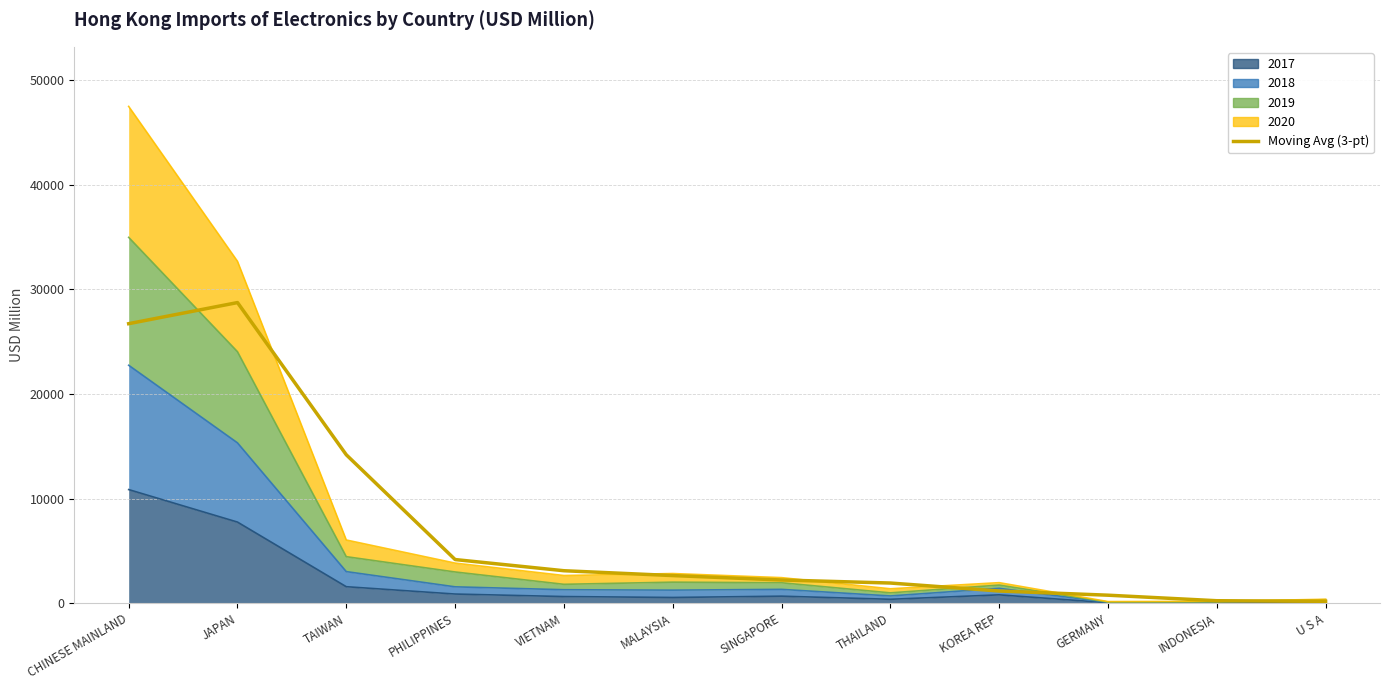

What is the label of the 6th point from the left?

MALAYSIA